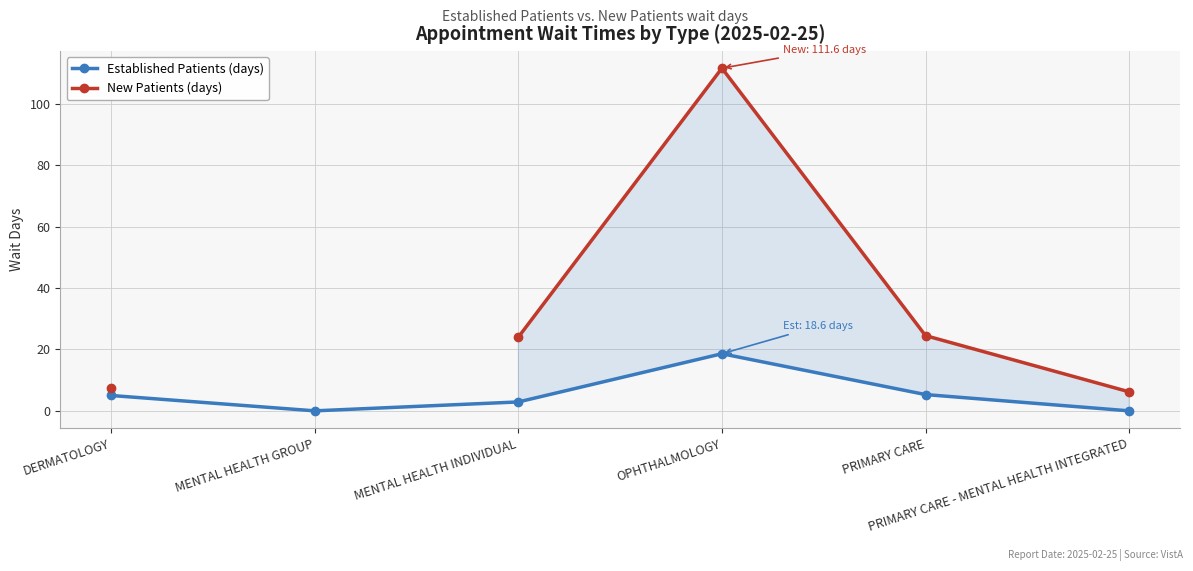

Which series has the largest total across all categories?

Established Patients (days)